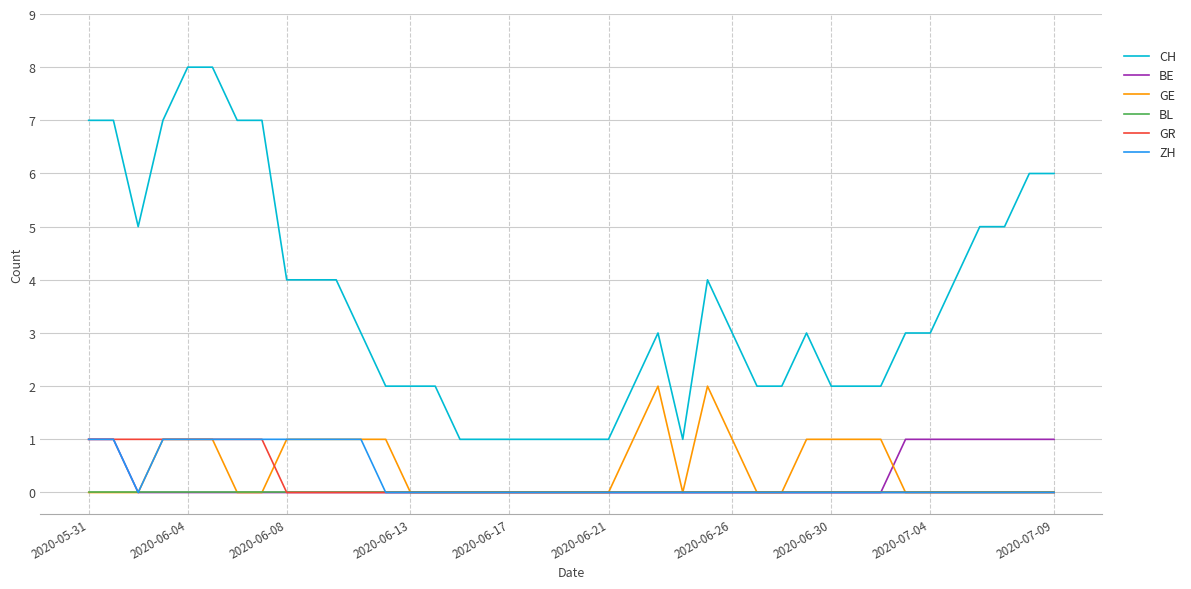

What is the maximum value shown in the chart?

8